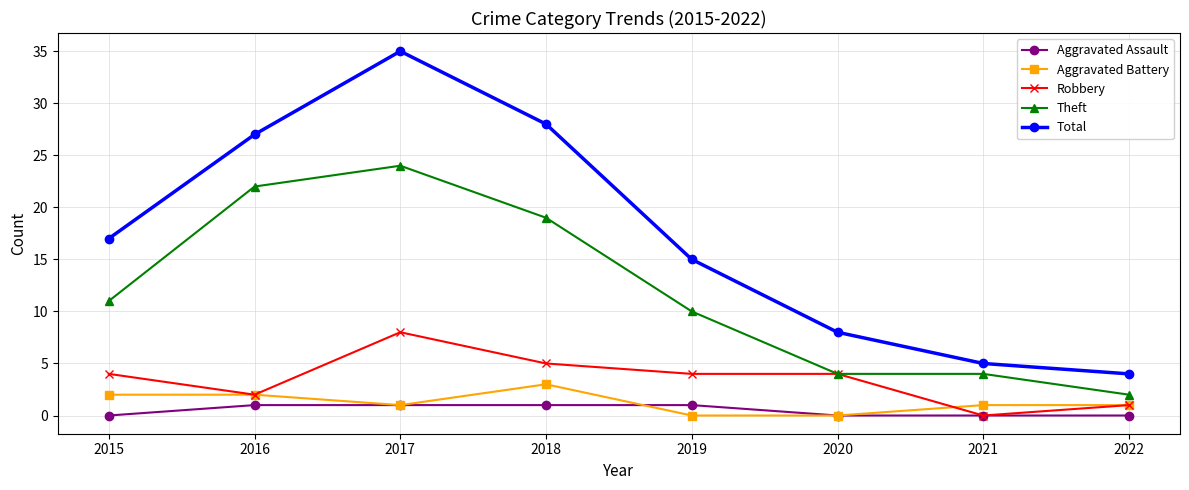

What is the sum of all Robbery values?

28